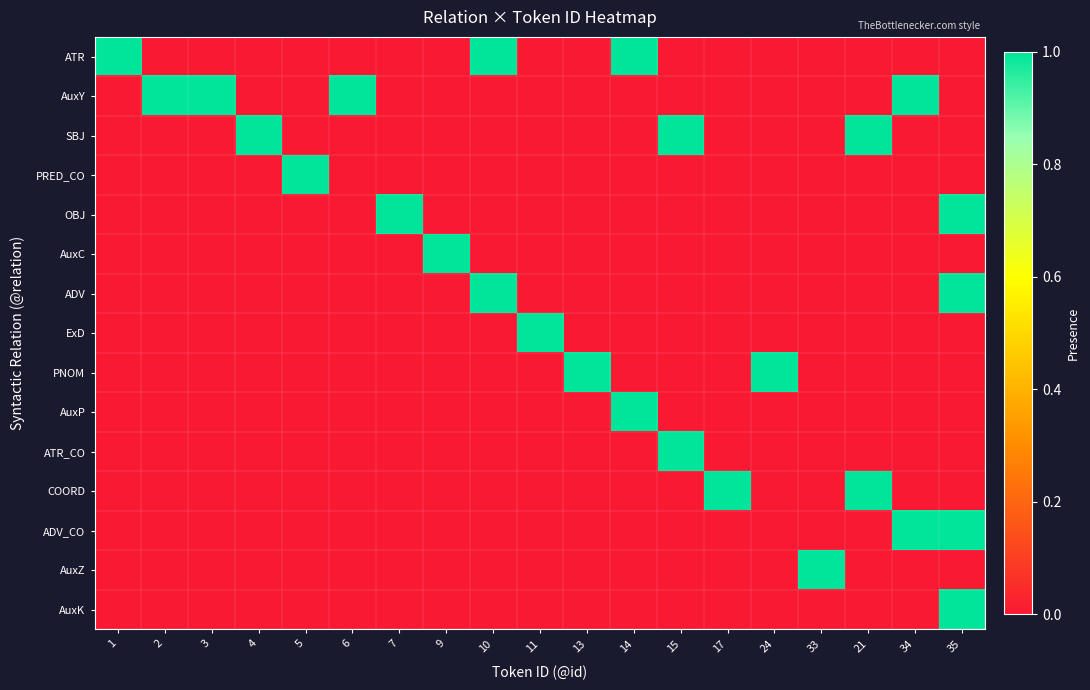

Rank the series by their maximum value, from lowest to highest.

ATR, AuxY, SBJ, PRED_CO, OBJ, AuxC, ADV, ExD, PNOM, AuxP, ATR_CO, COORD, ADV_CO, AuxZ, AuxK